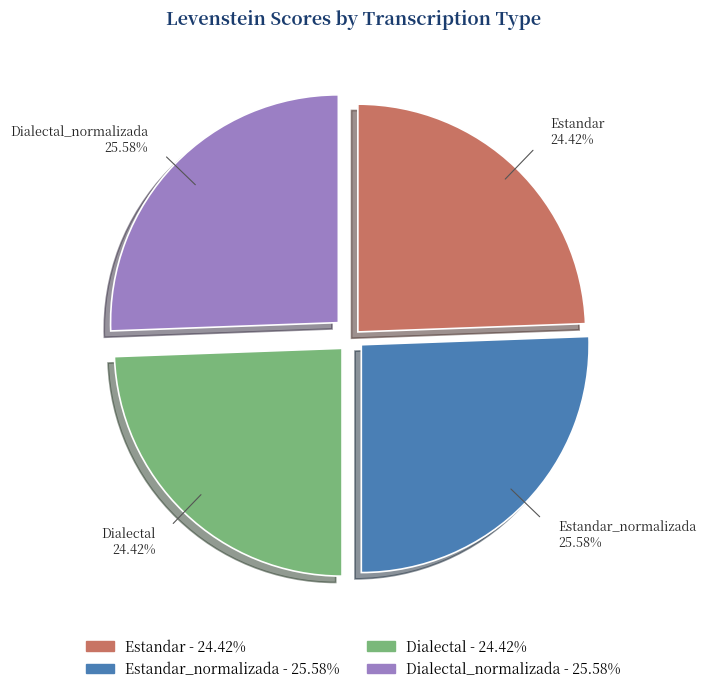

Is there any slice that represents more than half of the pie?

No